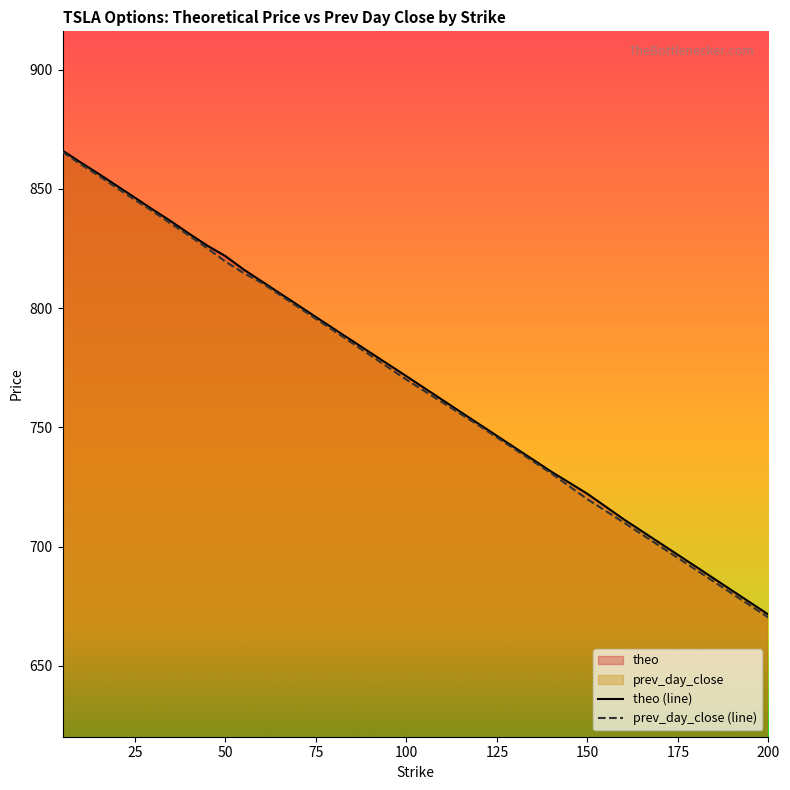

What is the value of the theo point at the 12th from the left?

811.3